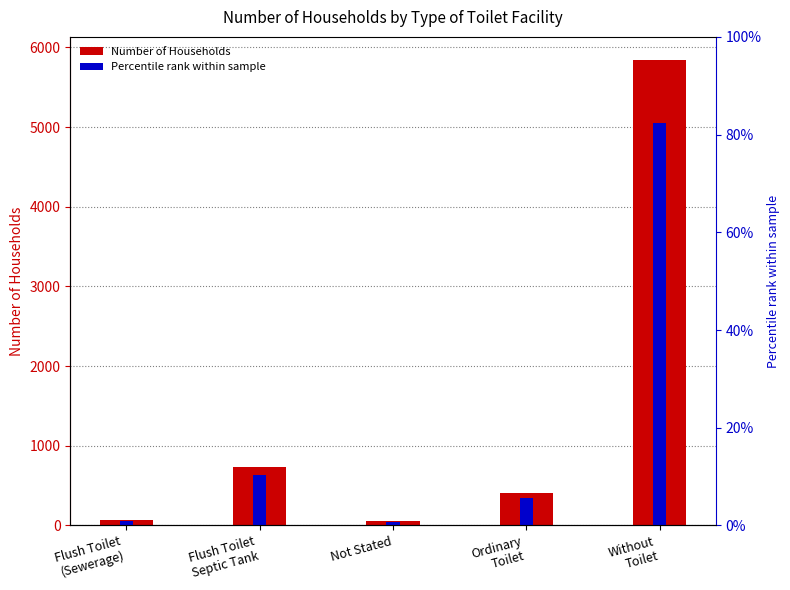

Is it true that Number of Households equals 733.0 at Flush Toilet
Septic Tank?

True